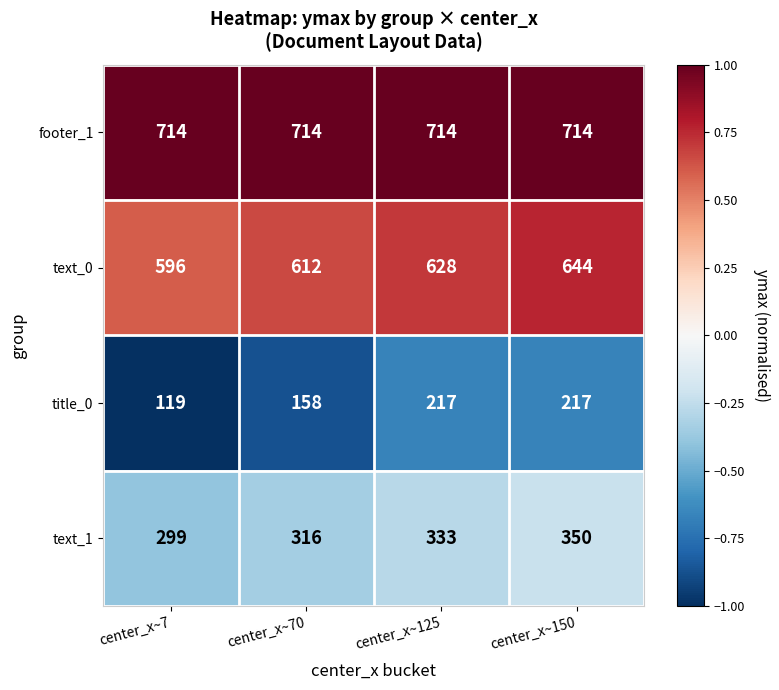

How many data points does each series have?

4